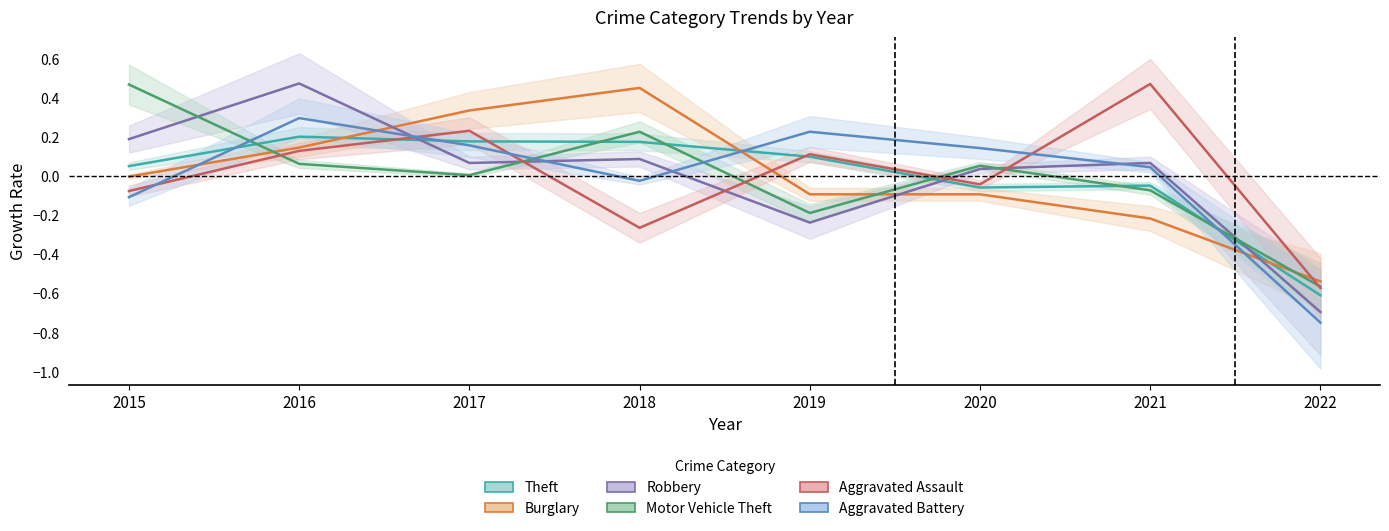

Which category has the lowest value in the Aggravated Assault series?

2022